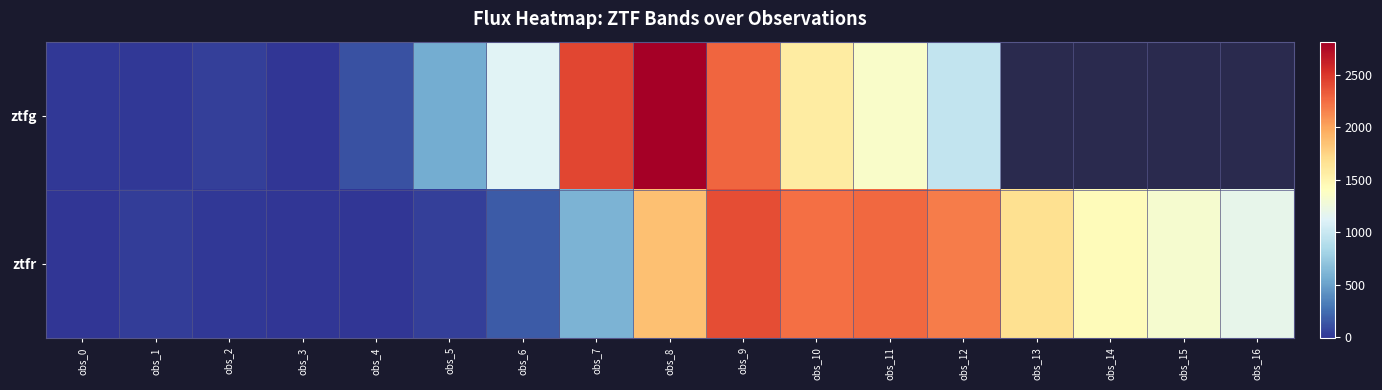

Where is ztfg nearest to the value 1407?

obs_11